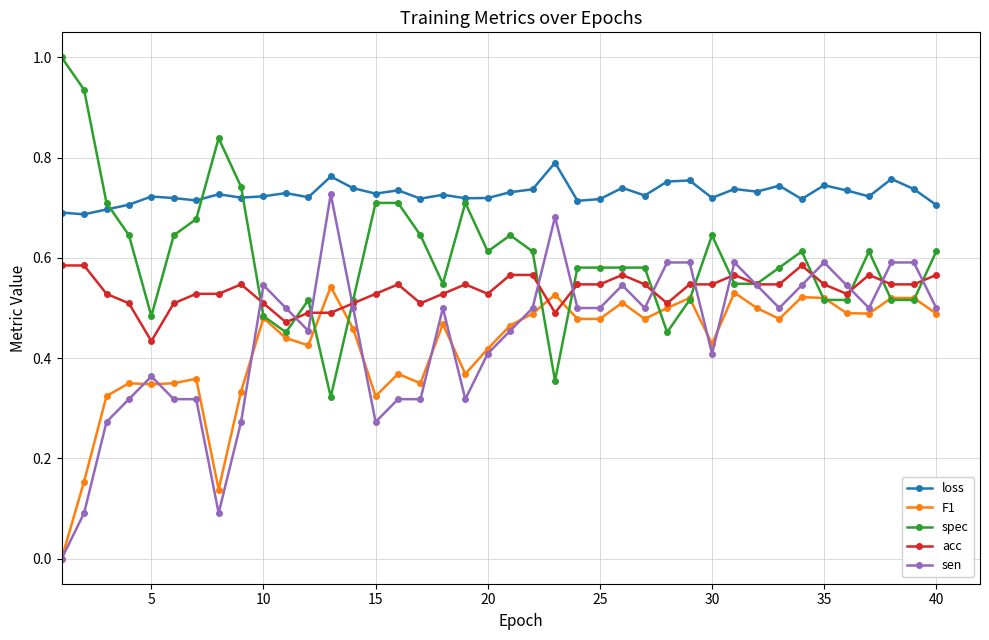

True or false: acc has more than 1 interior local peaks.

True